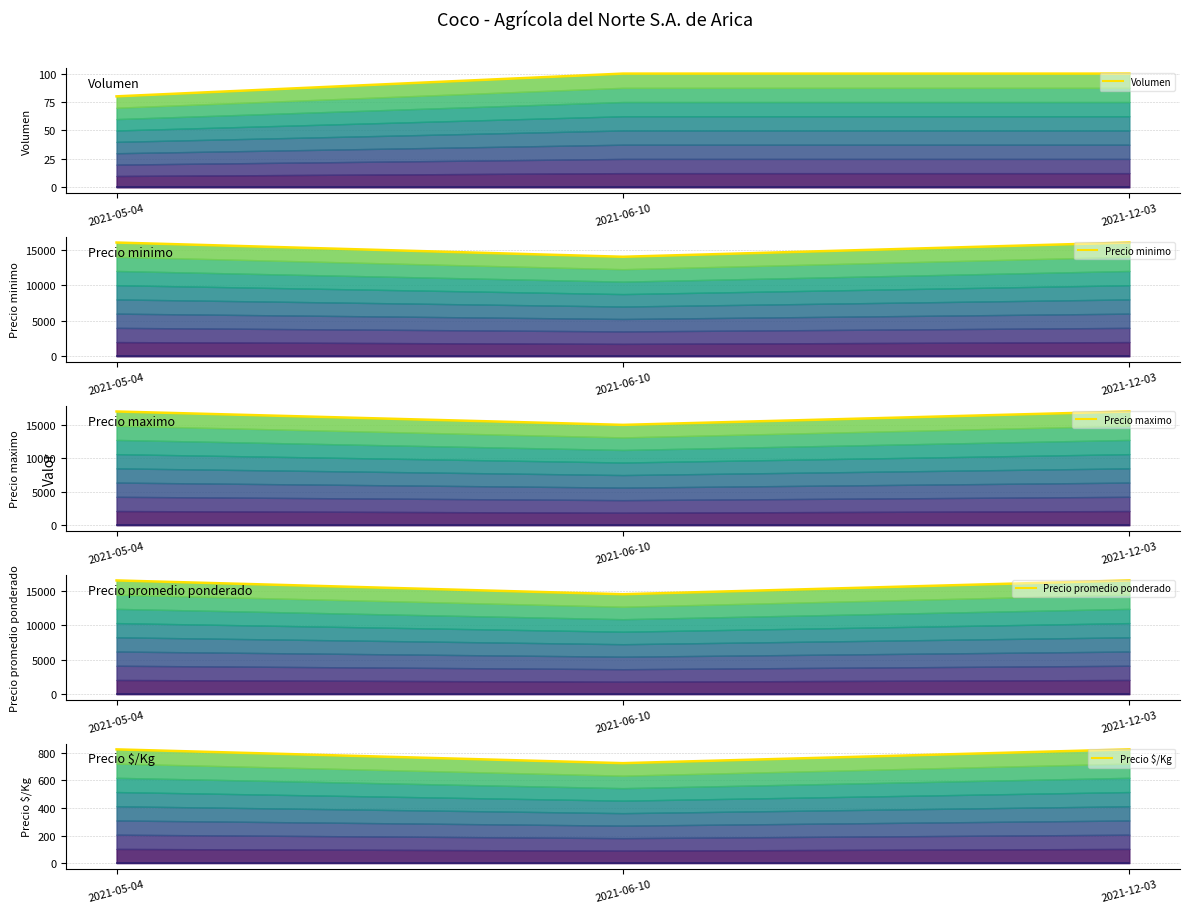

What is the total value across all series at 2021-12-03?

50425